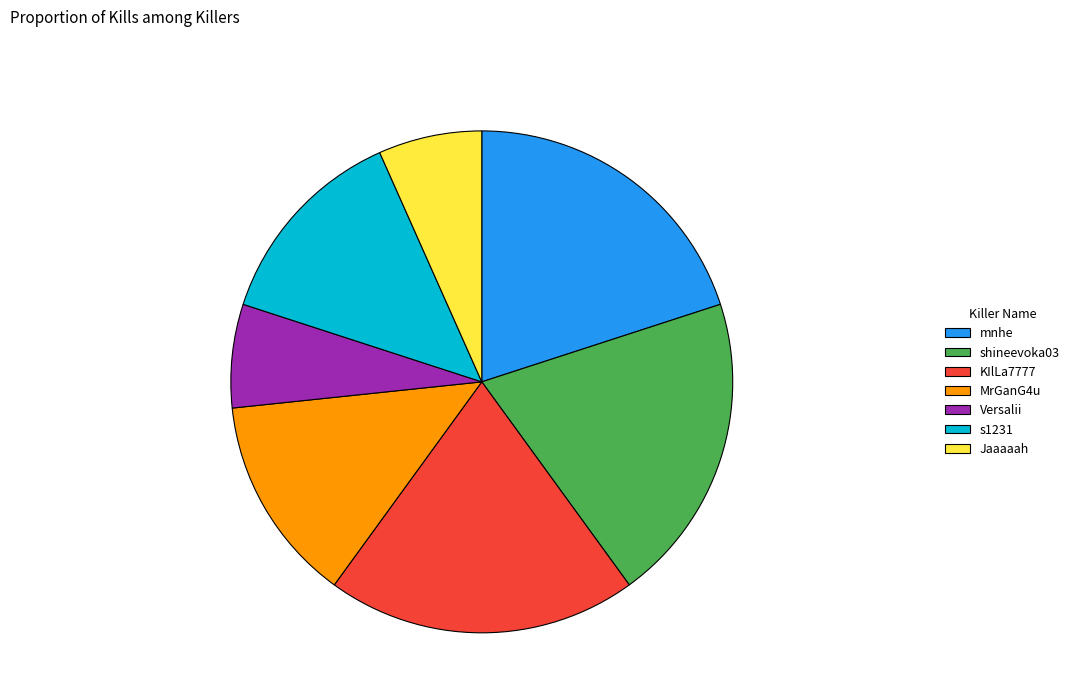

The Jaaaaah slice represents 16% of the pie. True or false?

False